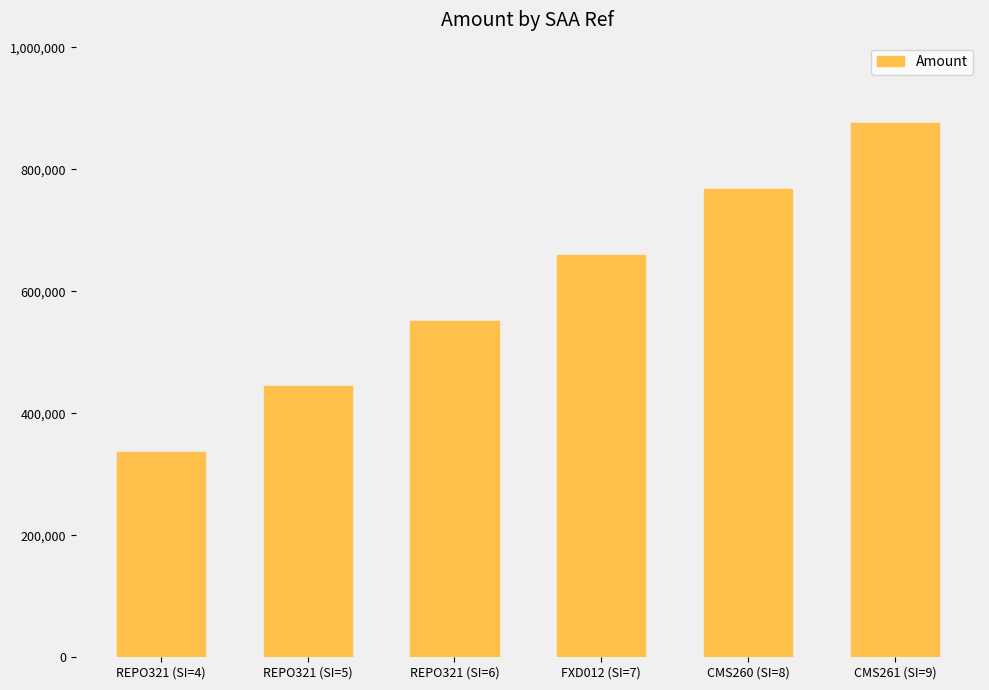

What is the sum of all values?

3636330